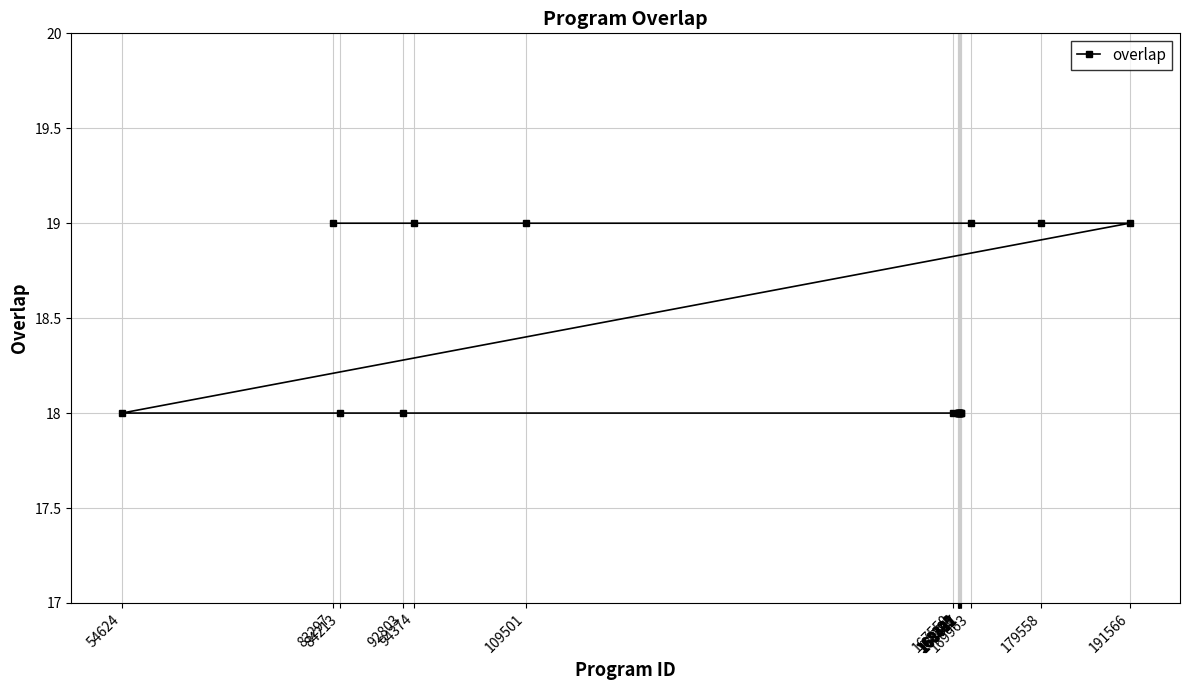

What is the maximum value shown in the chart?

19